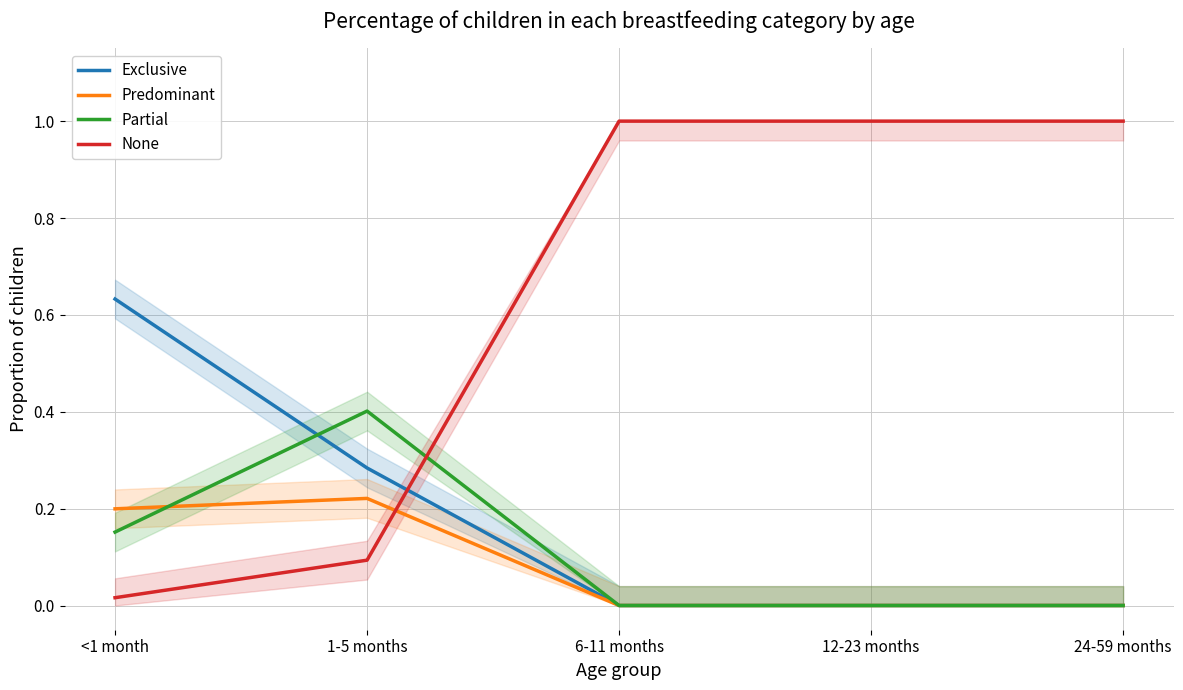

The Predominant series shows 0.3 at 1-5 months. True or false?

False